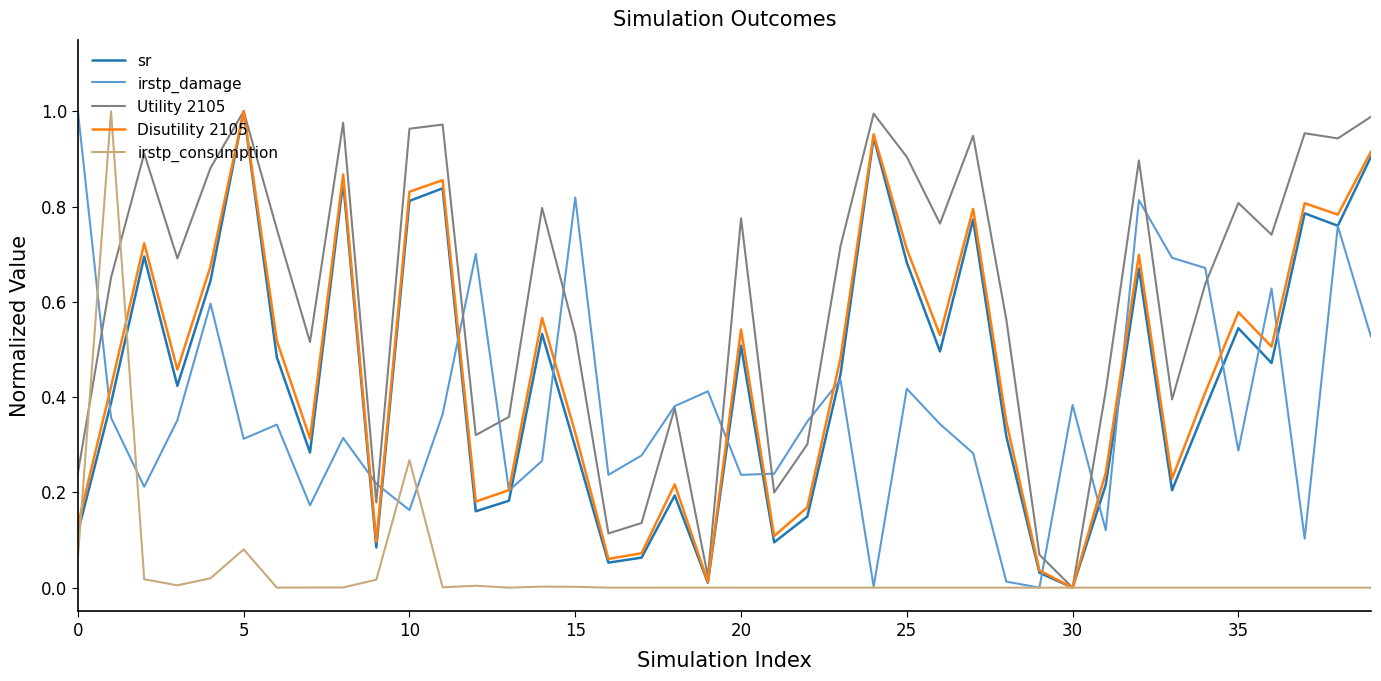

How many lines are shown in the chart?

5